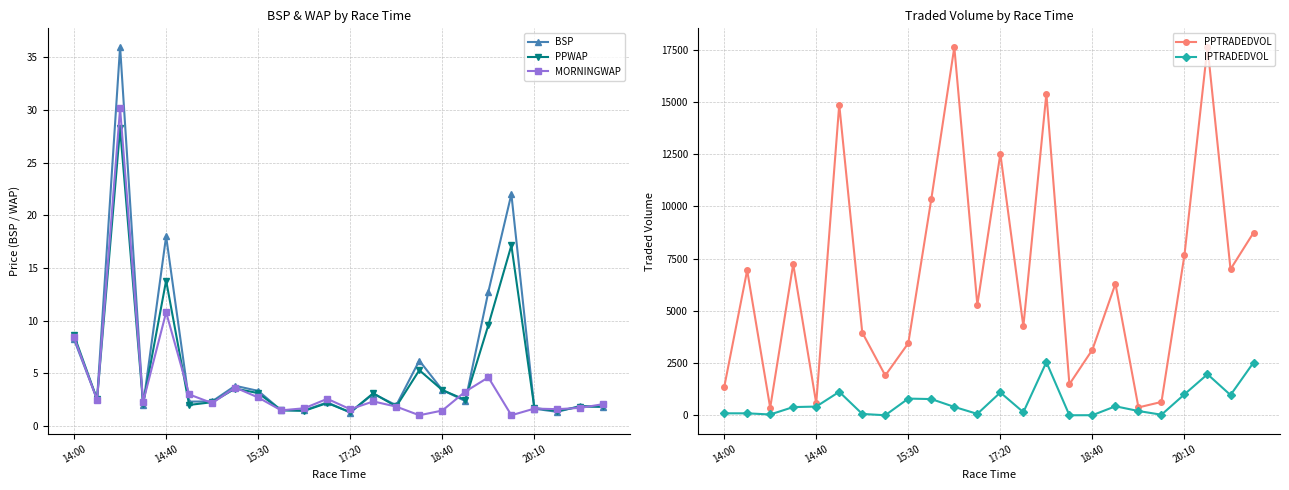

What is the highest value of the MORNINGWAP series?

30.1